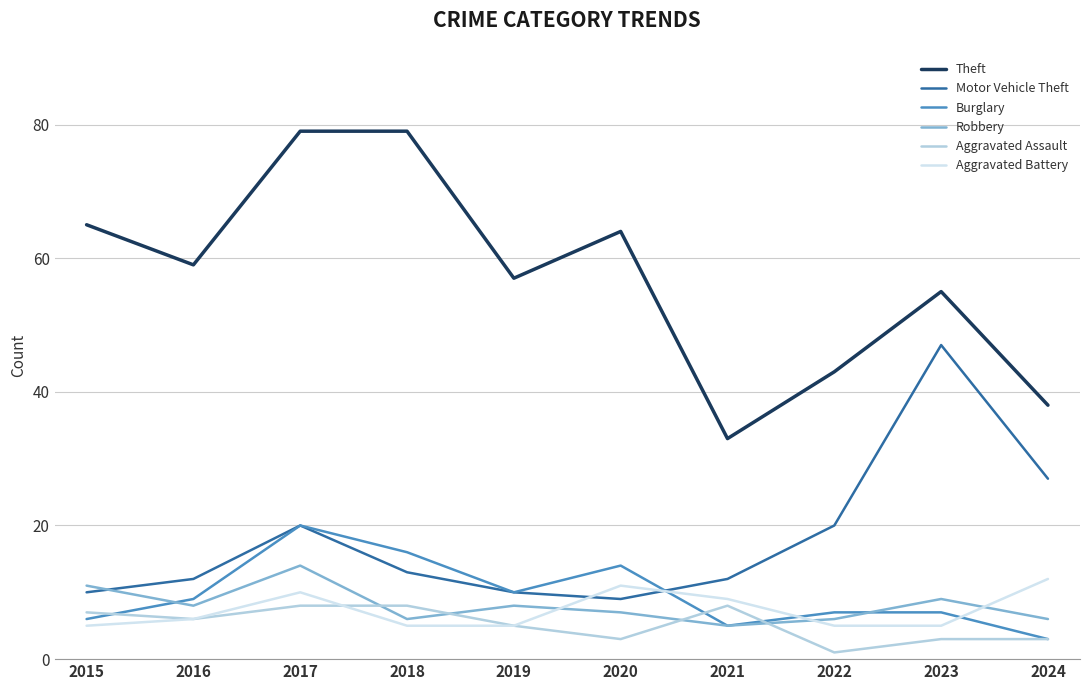

Which label corresponds to the smallest value in the chart?

2022